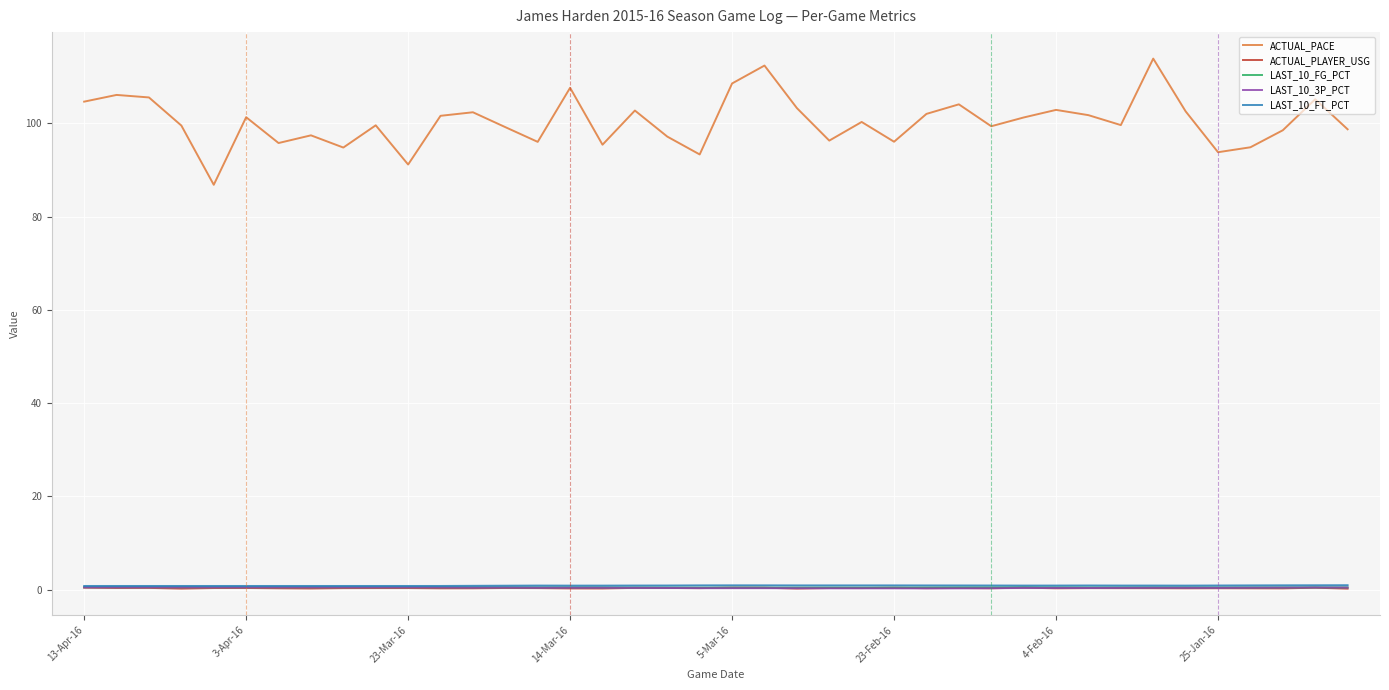

Which series has the largest total across all categories?

ACTUAL_PACE